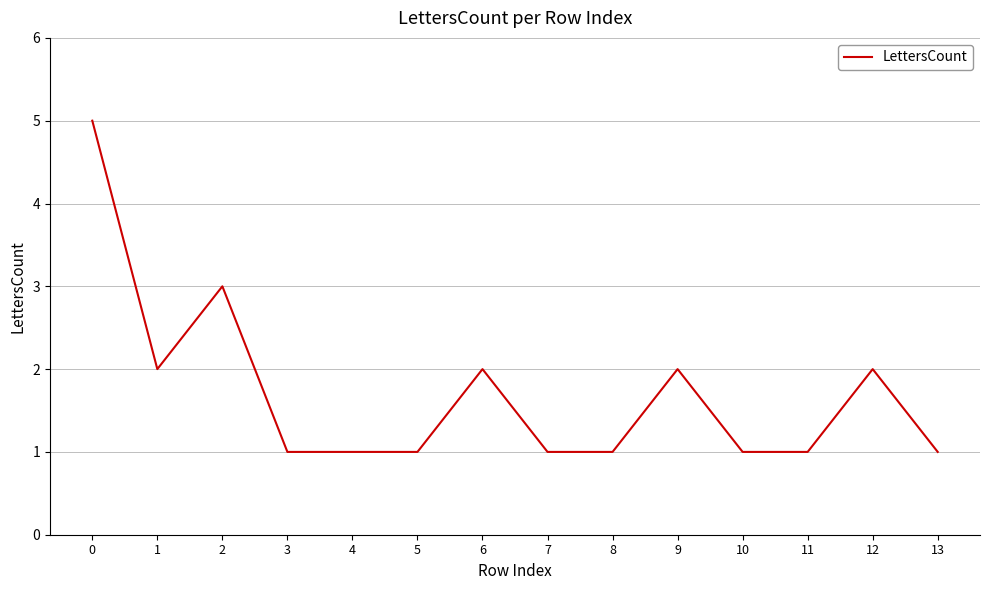

Is this an area chart (filled region under the line)?

No